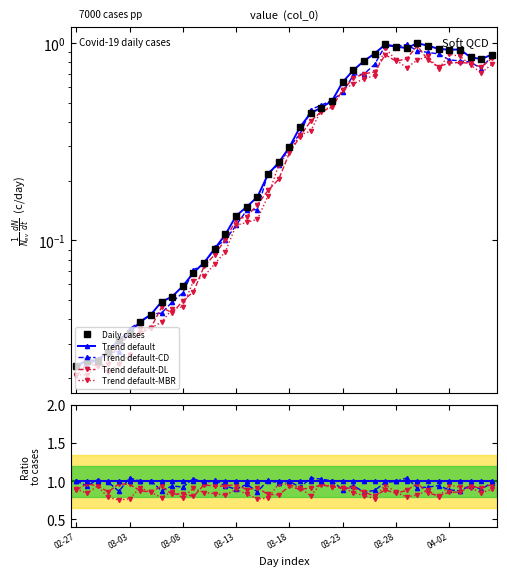

What is the sum of the Trend default-DL values at 03-13 and 28?

1.7